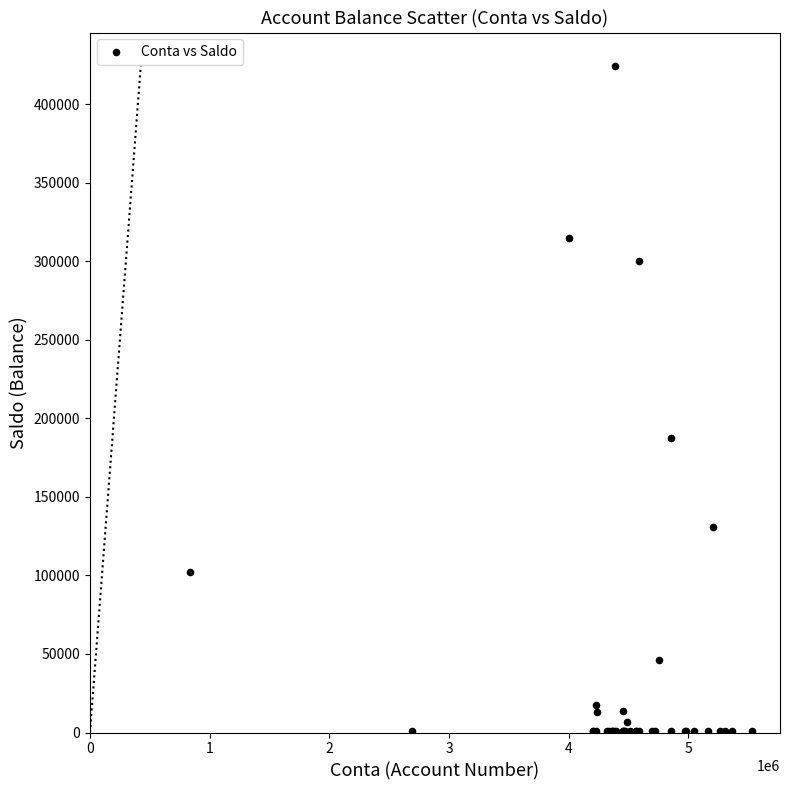

What Y value in the scatter plot is closest to 212586?

187794.6